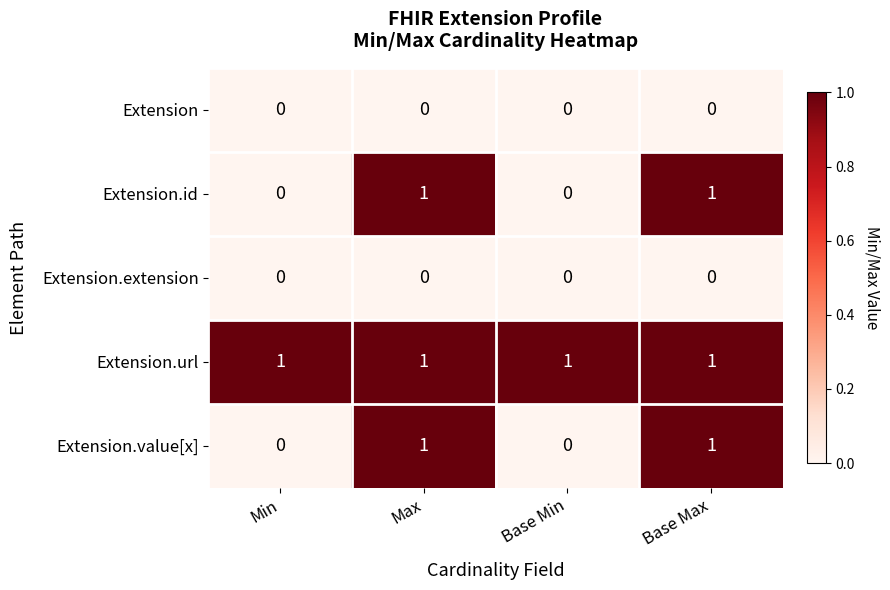

Is it true that Extension.id equals 0 at Min?

True